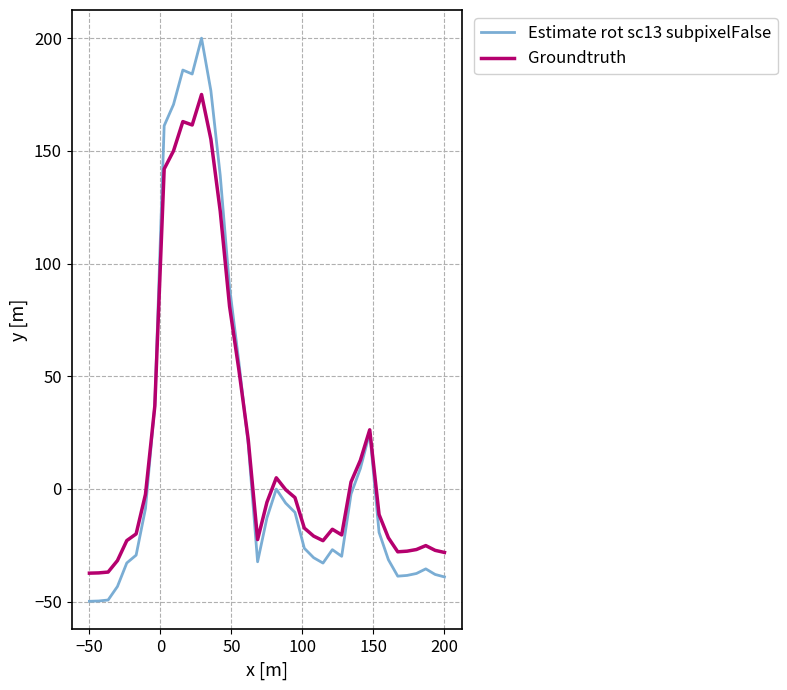

What is the maximum value for Estimate rot sc13 subpixelFalse?

200.0